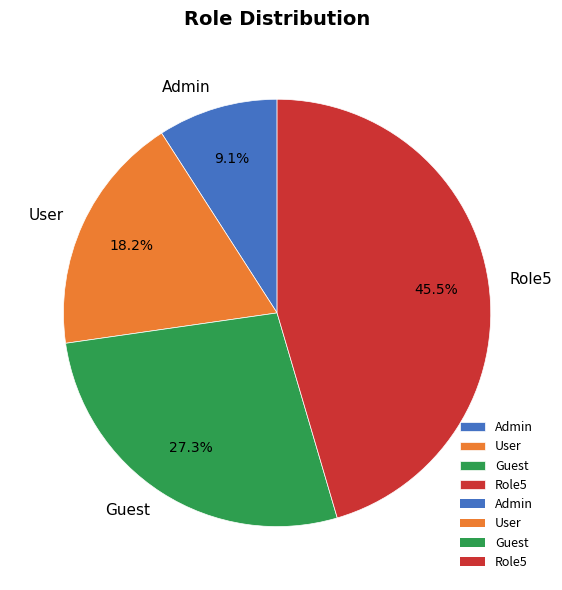

To the nearest percent, what is the difference between the largest and smallest slice percentages?

36%